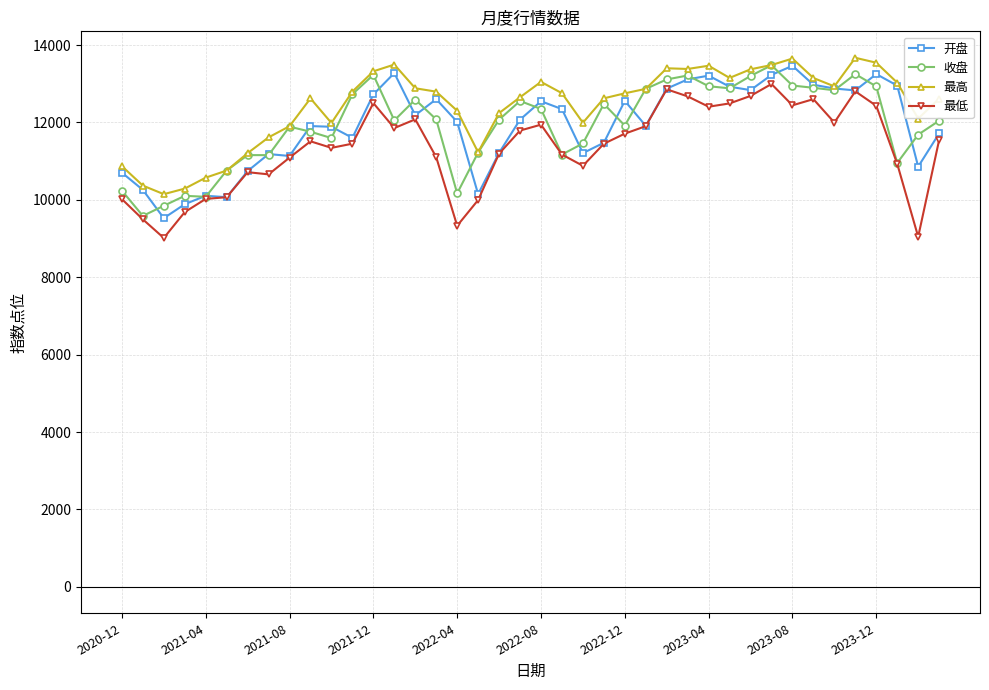

What is the maximum value shown in the chart?

13670.7